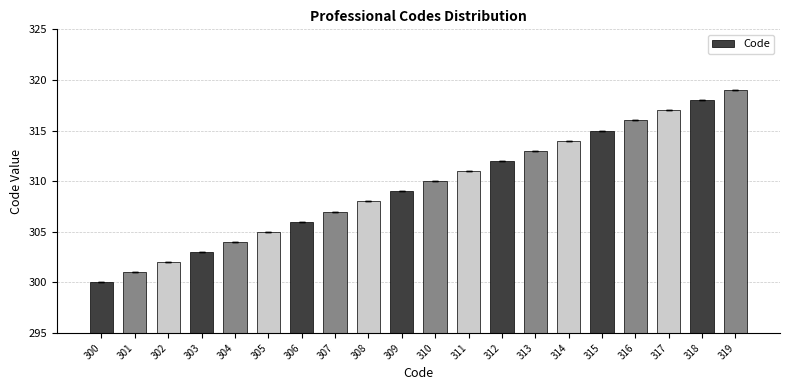

List the labels in order of value, smallest first.

300, 301, 302, 303, 304, 305, 306, 307, 308, 309, 310, 311, 312, 313, 314, 315, 316, 317, 318, 319